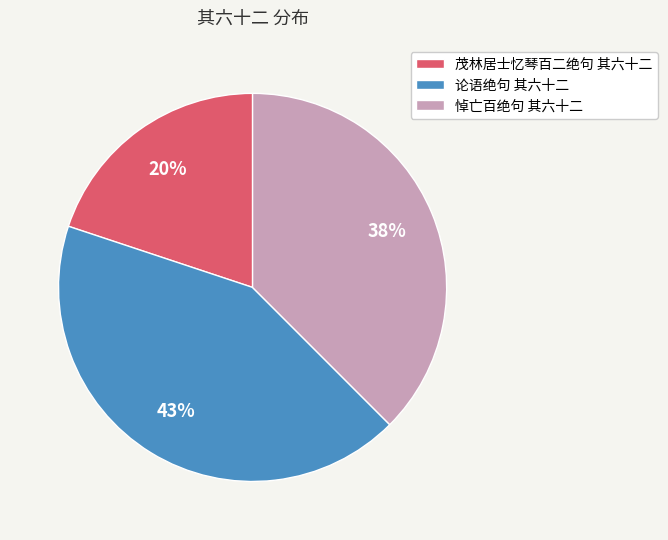

Is there a majority slice in this chart?

No